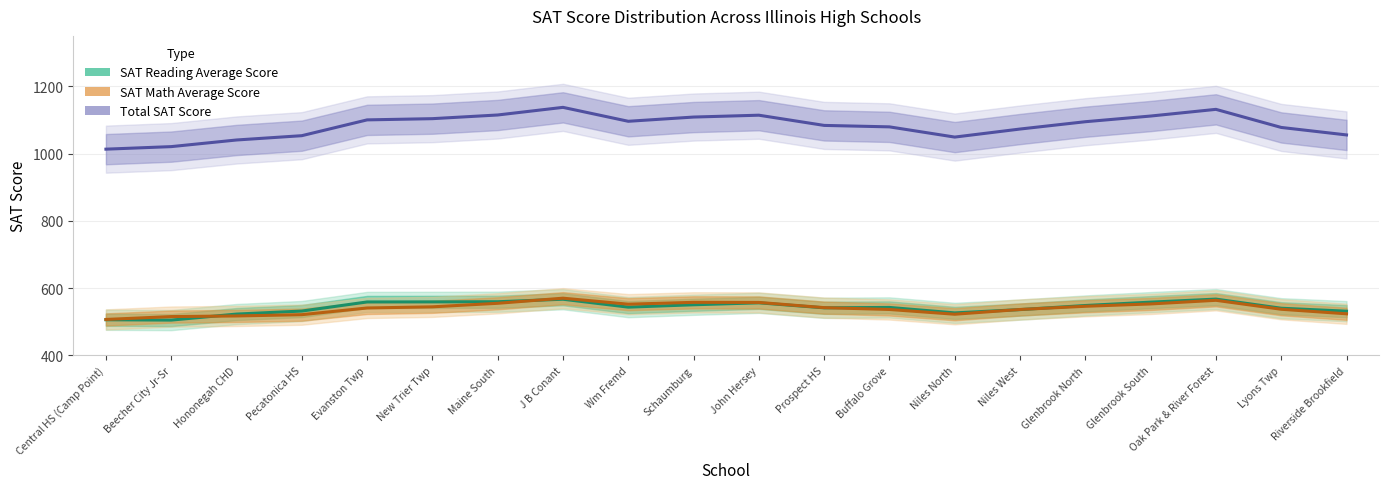

Which series has the widest spread of values?

Total SAT Score